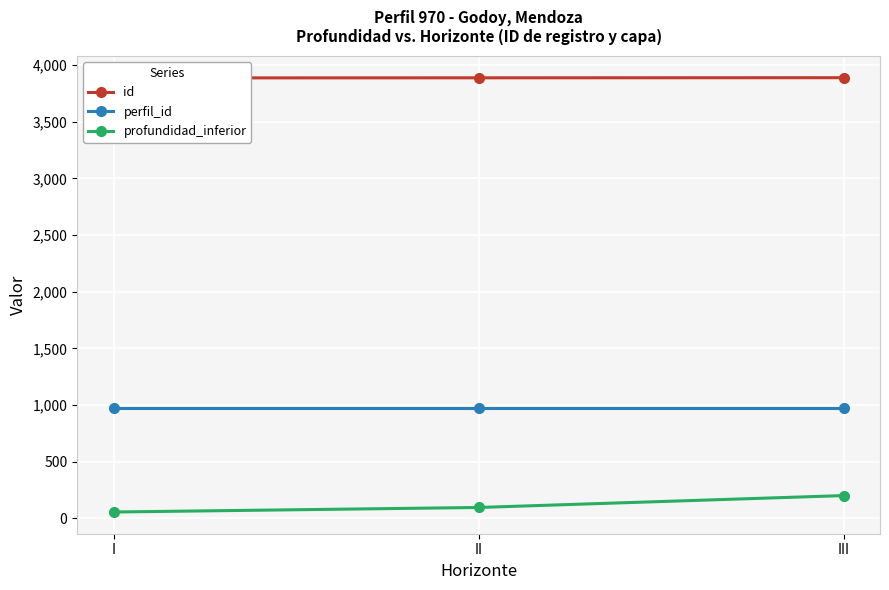

What is the value of the profundidad_inferior point at the 1st from the left?

55